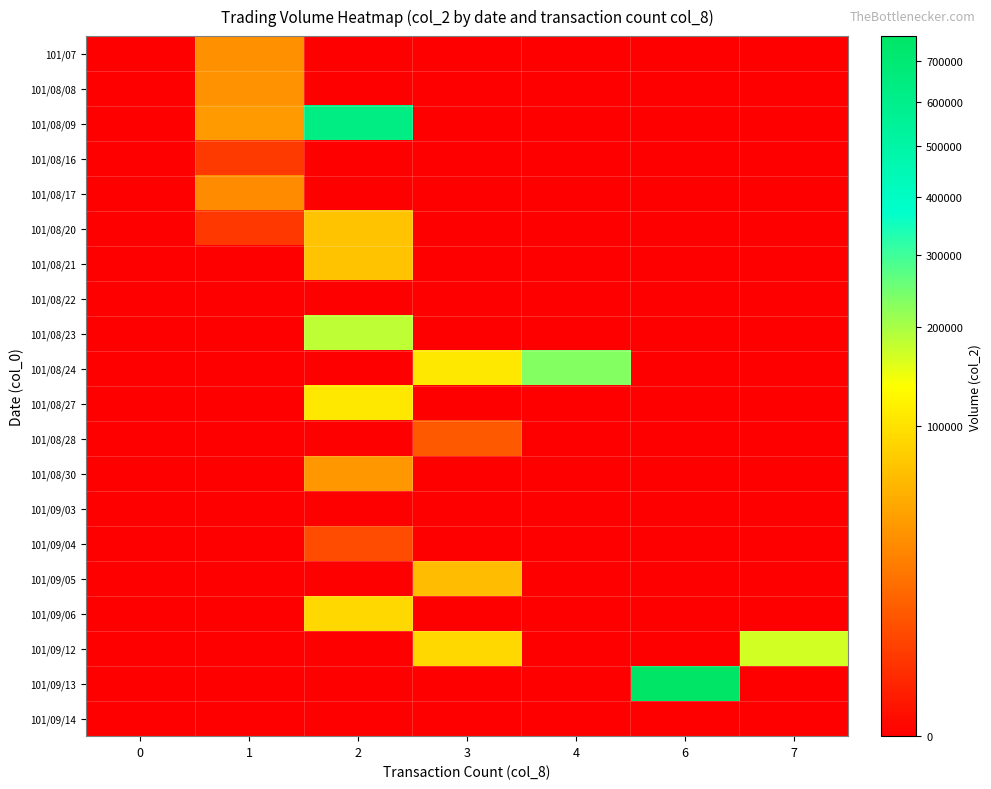

What is the difference between the highest and lowest values at 2?

631210